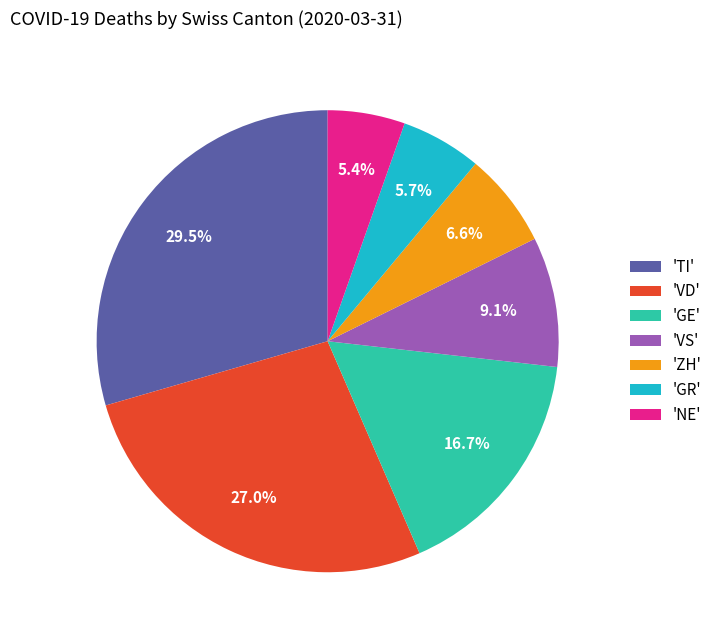

What is the ratio of the value at 'GE' to the value at 'ZH'?

2.5